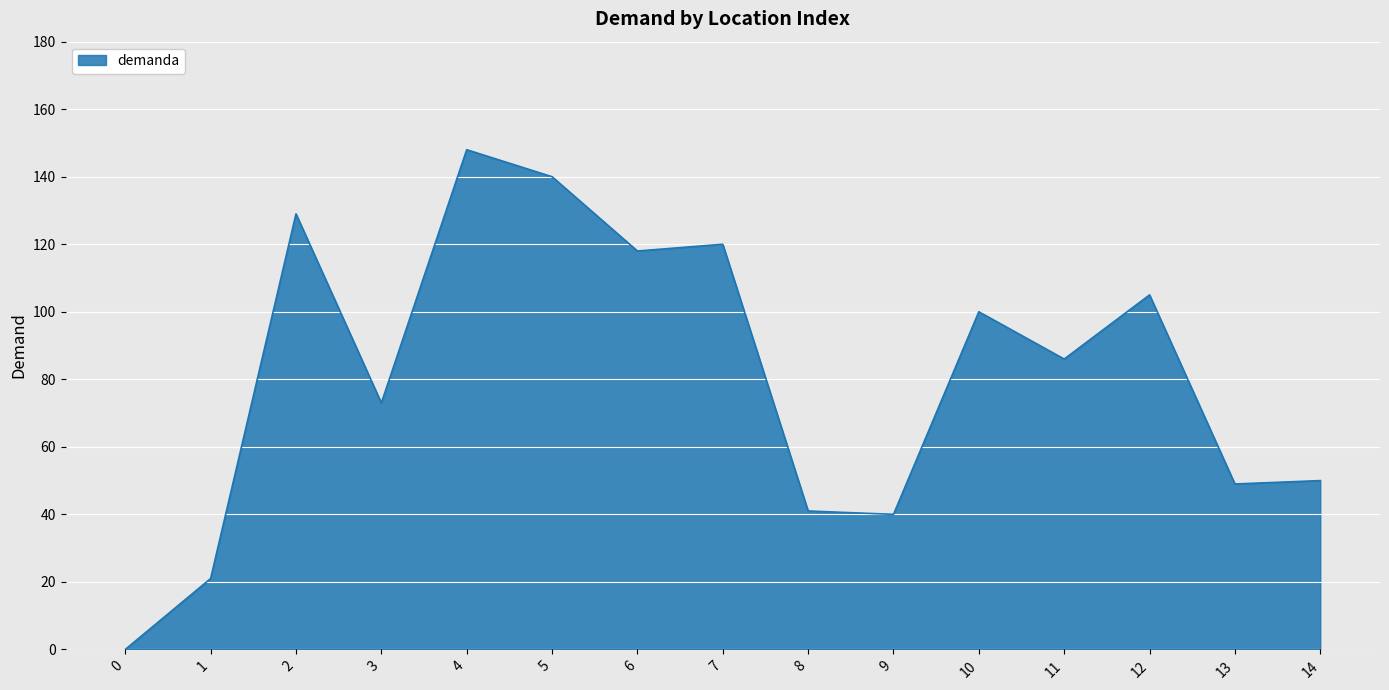

What is the difference between the values at 9 and 6?

78